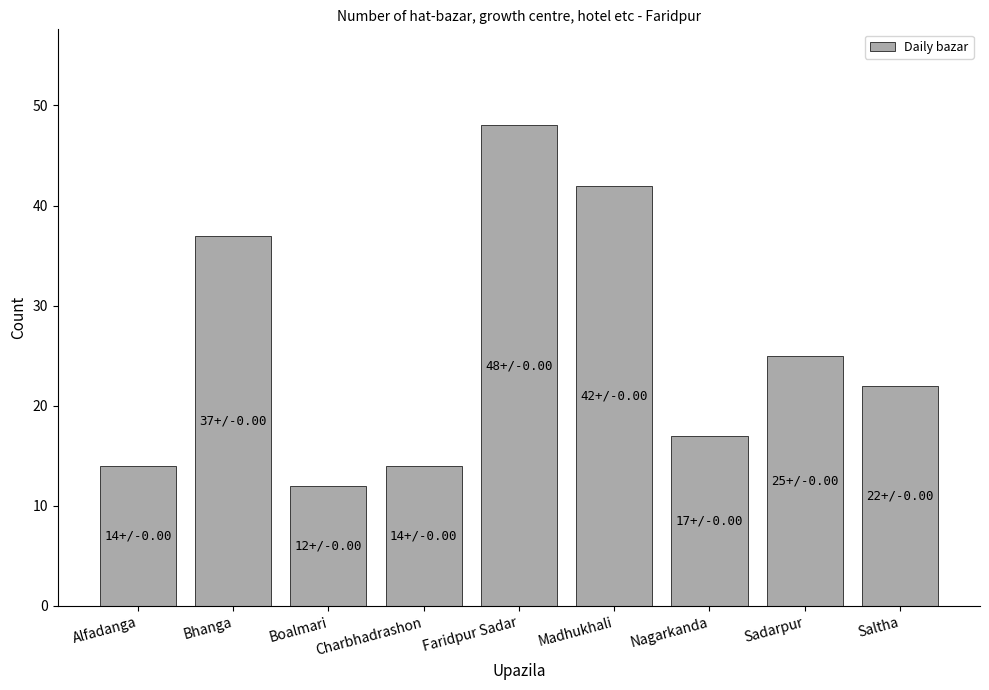

What is the sum of the values at Boalmari and Madhukhali?

54